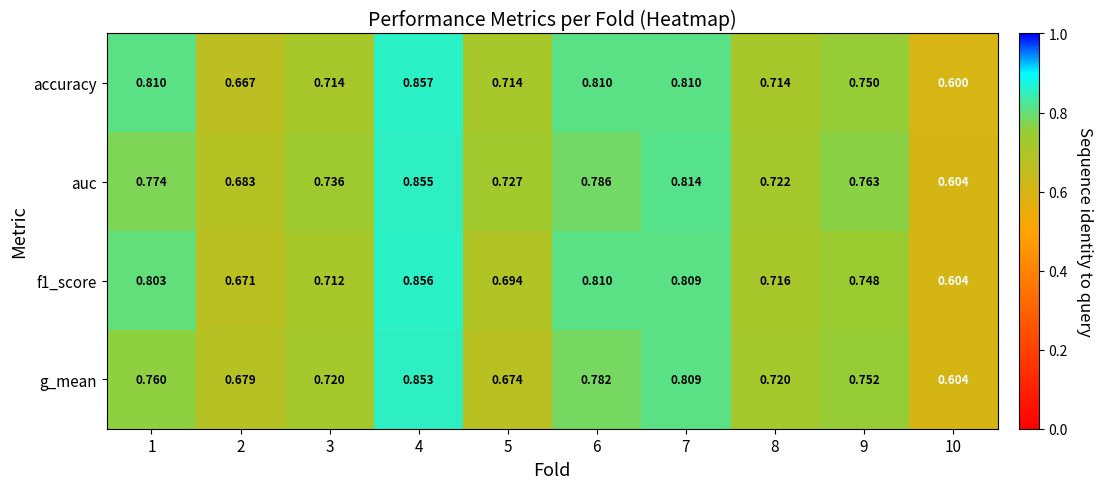

Which series has the widest spread of values?

accuracy